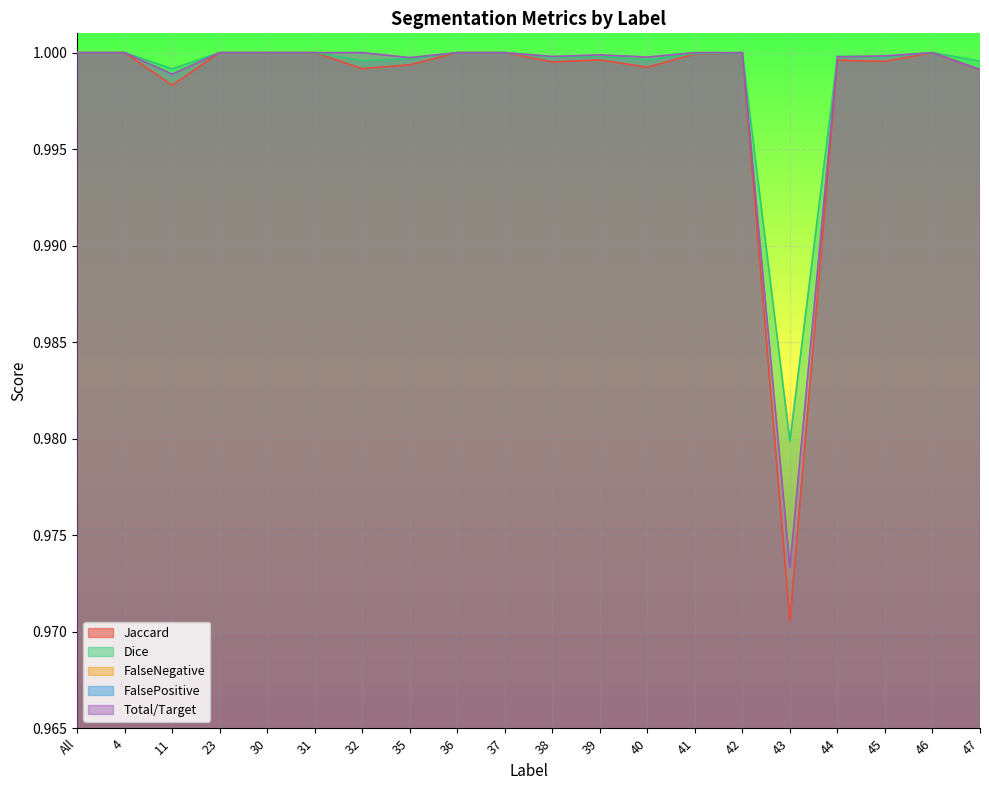

Between All and 35, which series saw the biggest shift?

Jaccard